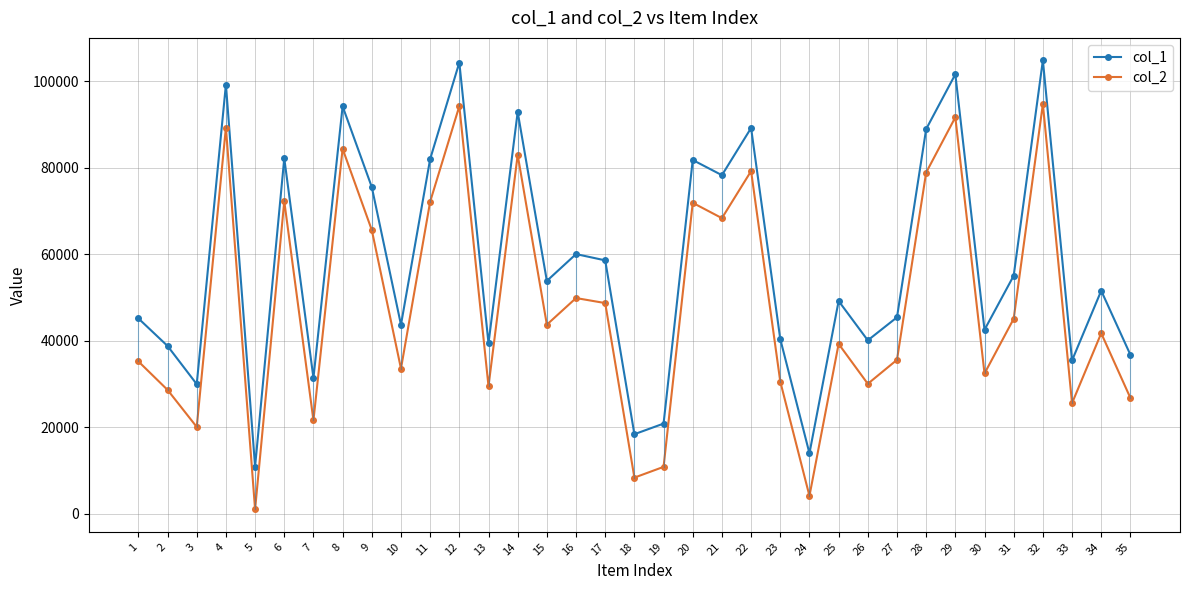

True or false: col_2 and col_1 intersect in this chart.

False